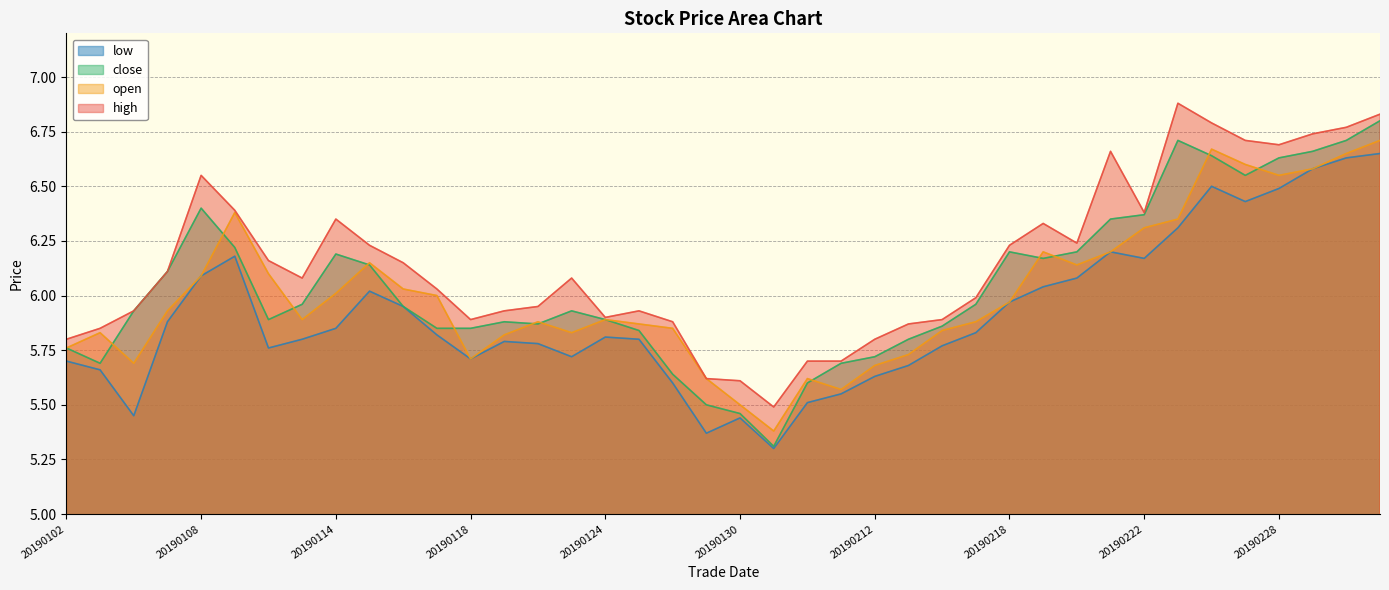

In low, how many points are lower than both neighbors (excluding endpoints)?

8